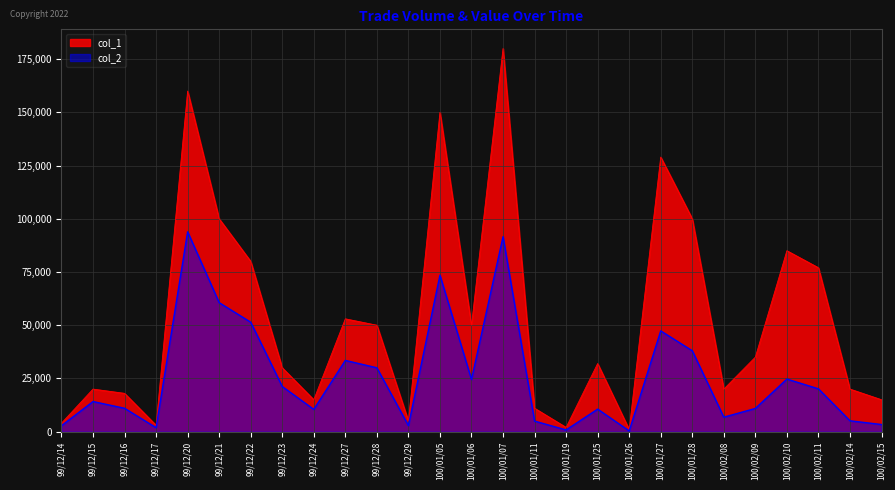

True or false: col_1 and col_2 cross at least once.

False